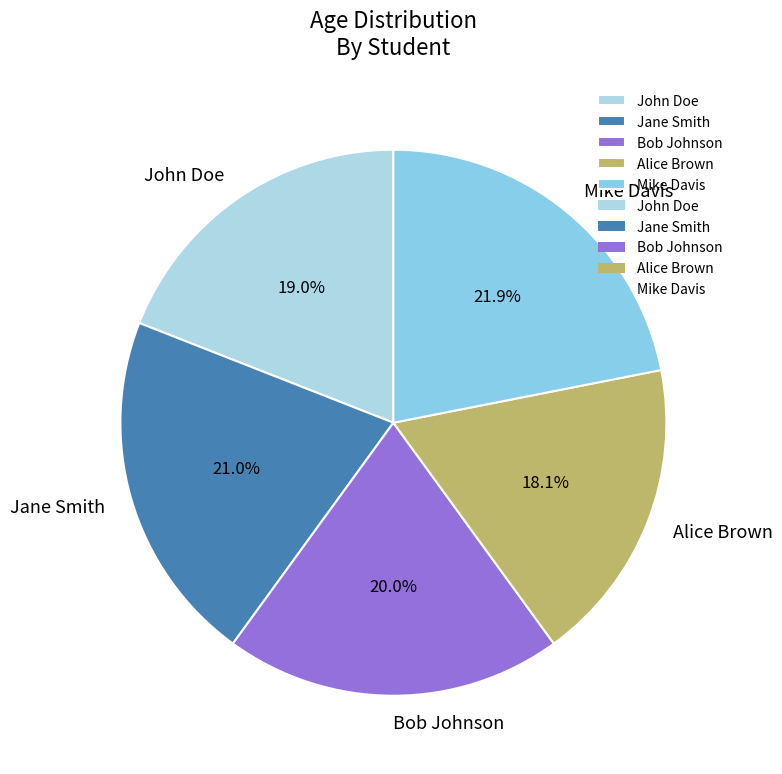

To the nearest percent, what is the difference between the largest and smallest slice percentages?

4%